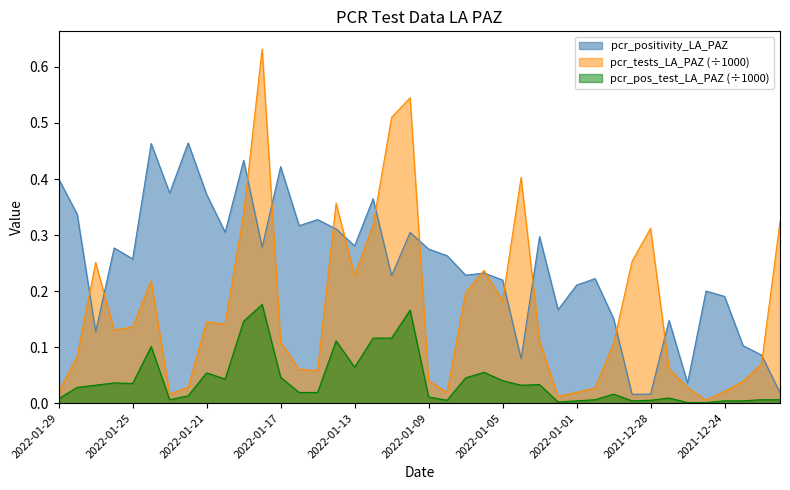

What is the total value across all series at 2021-12-23?

0.1